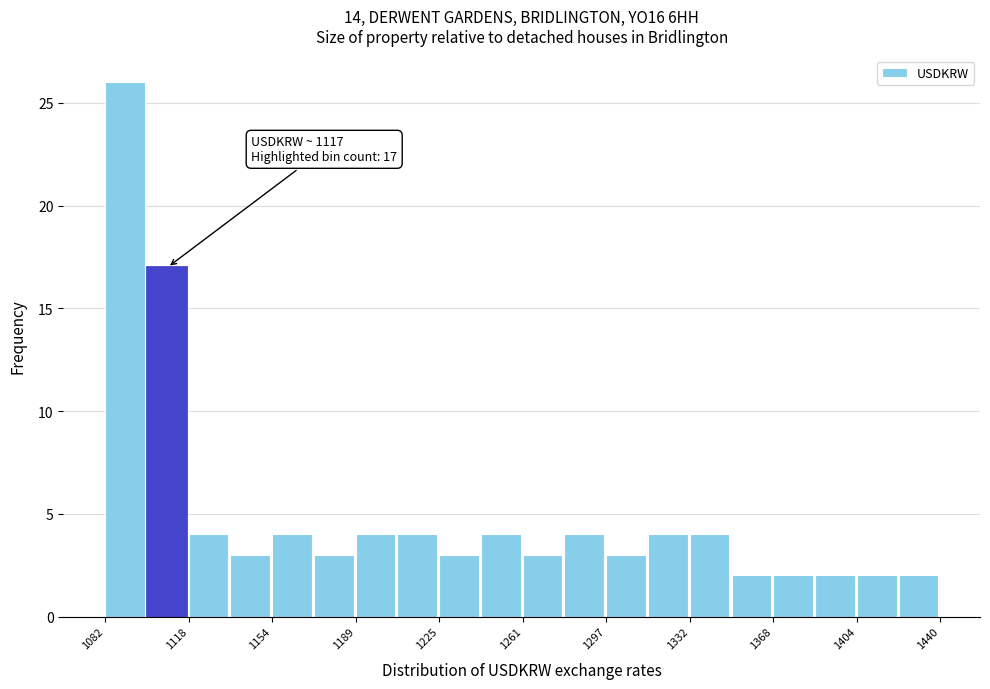

Around what value on the x-axis is the tallest bar? Give the approximate position of its centre, as read against the axis.

1090